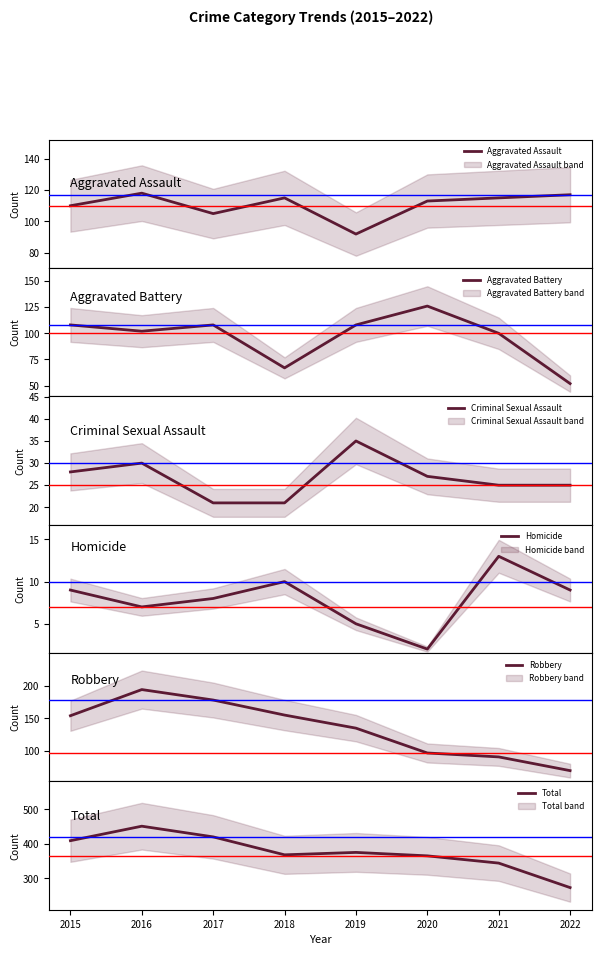

Does the chart have visible grid lines?

No